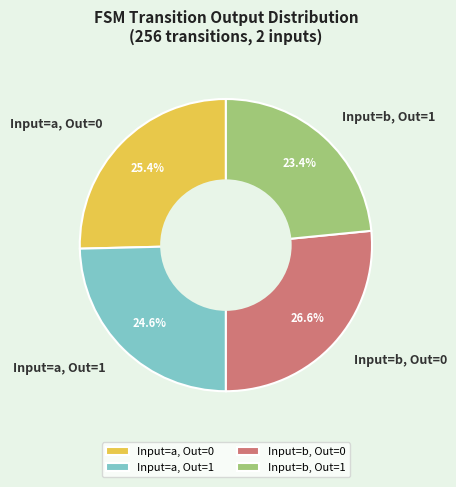

Rank the categories by value from lowest to highest.

Input=b, Out=1, Input=a, Out=1, Input=a, Out=0, Input=b, Out=0